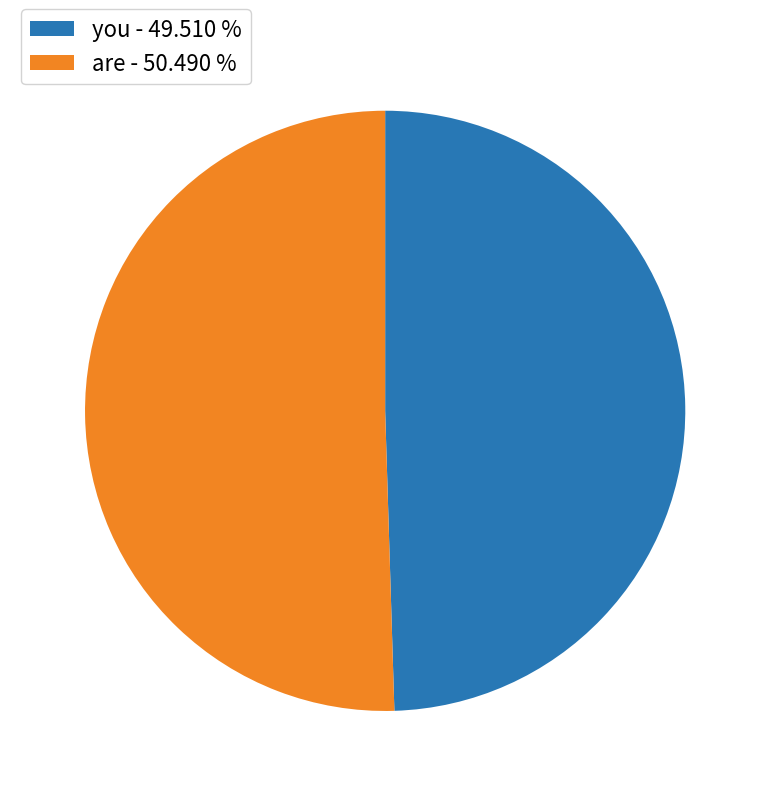

The you slice represents 50% of the pie. True or false?

True